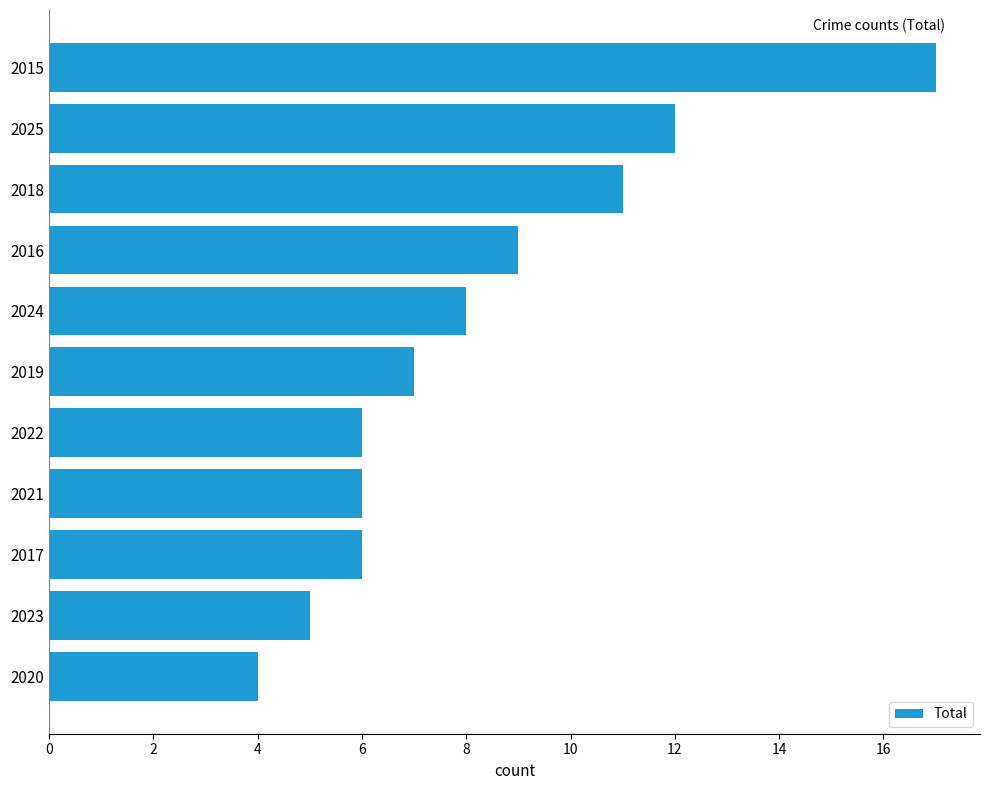

What value does the data have at 2020?

4